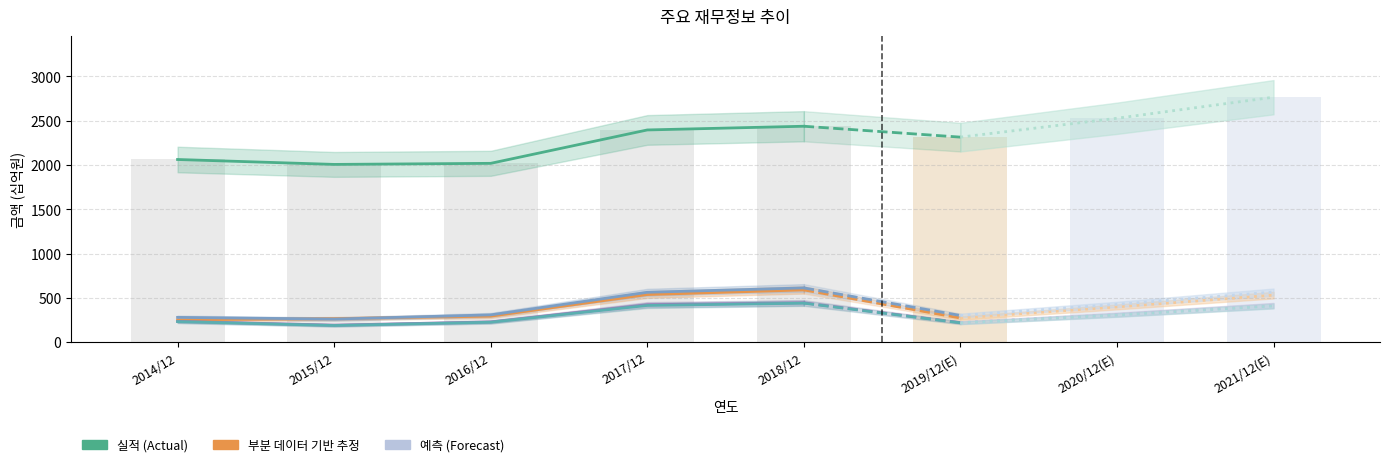

Is the value of 당기순이익 at 2017/12 greater than the value of 당기순이익(지배) at 2016/12?

Yes